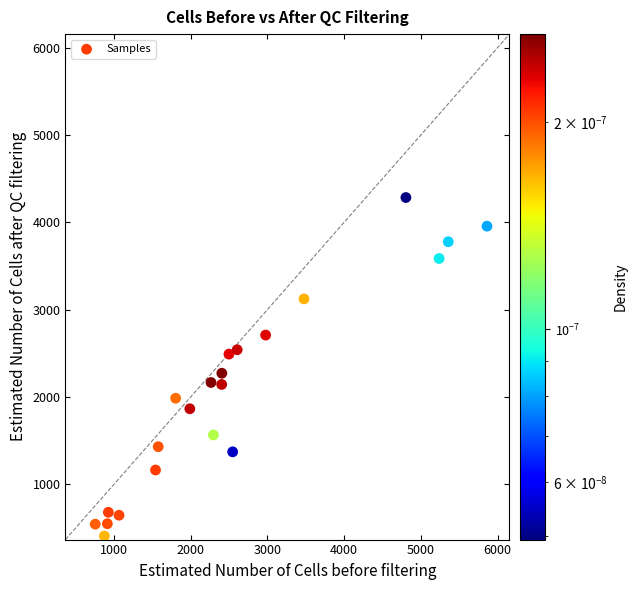

What is the range of X values (max minus min)?

5106